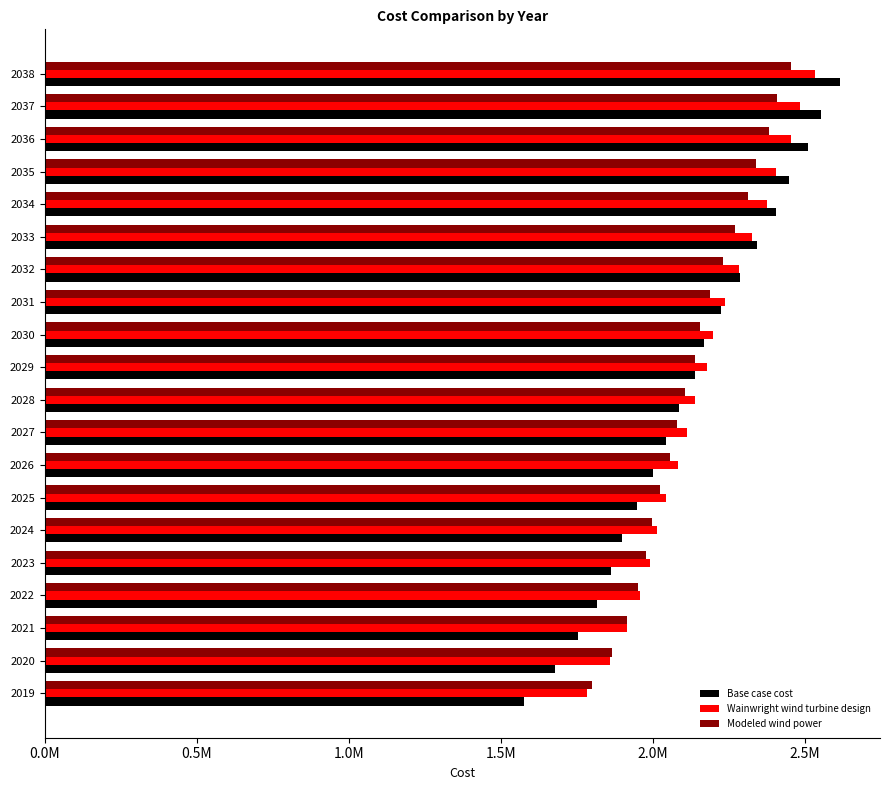

What are all the series names shown in the legend?

Base case cost, Wainwright wind turbine design, Modeled wind power